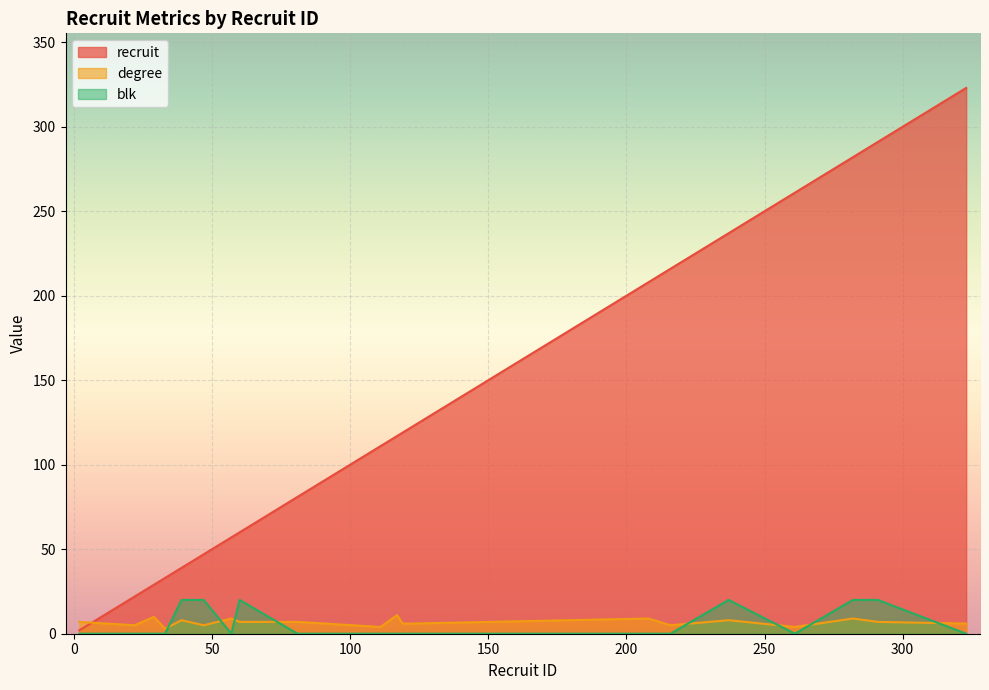

Count the number of categories in the chart.

20